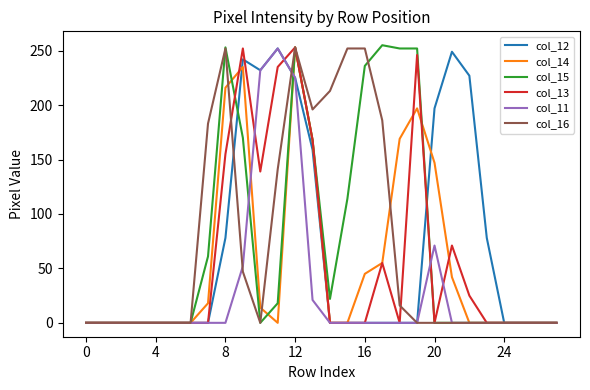

What is the highest value of the col_11 series?

252